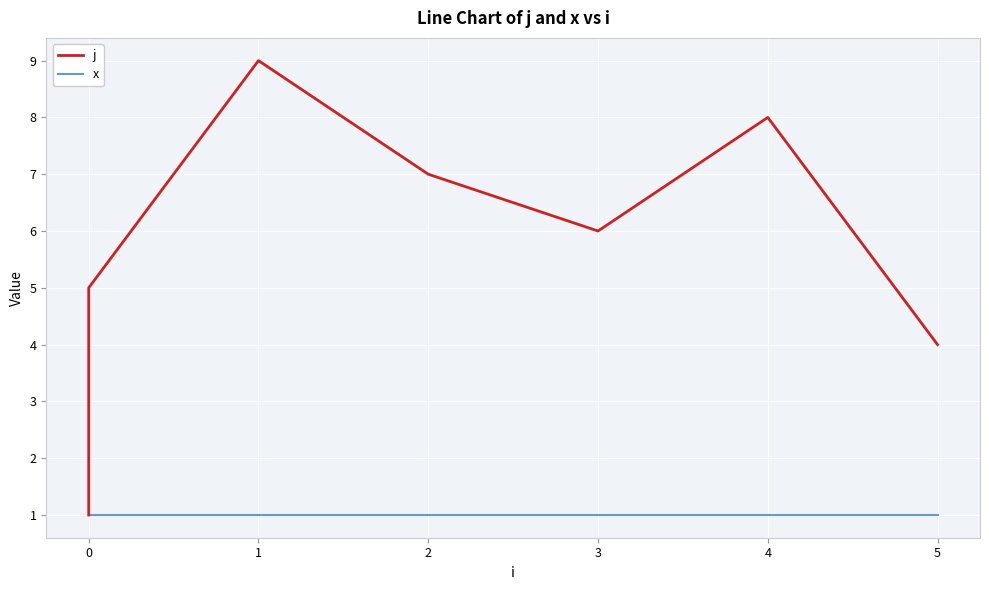

True or false: x and j intersect in this chart.

False